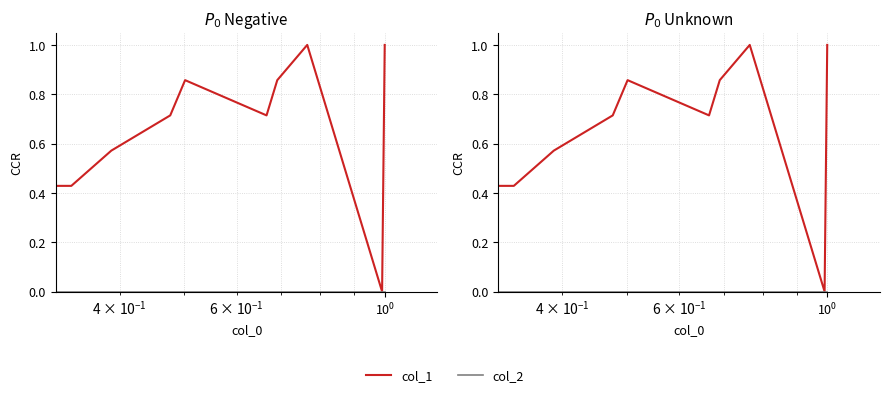

True or false: col_2 and col_1 cross at least once.

False